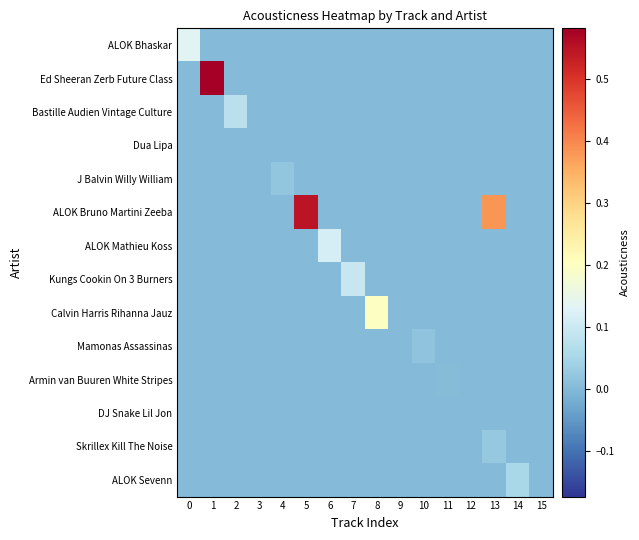

Rank the series at 4 from highest to lowest value.

J Balvin Willy William, ALOK Bhaskar, Ed Sheeran Zerb Future Class, Bastille Audien Vintage Culture, Dua Lipa, ALOK Bruno Martini Zeeba, ALOK Mathieu Koss, Kungs Cookin On 3 Burners, Calvin Harris Rihanna Jauz, Mamonas Assassinas, Armin van Buuren White Stripes, DJ Snake Lil Jon, Skrillex Kill The Noise, ALOK Sevenn